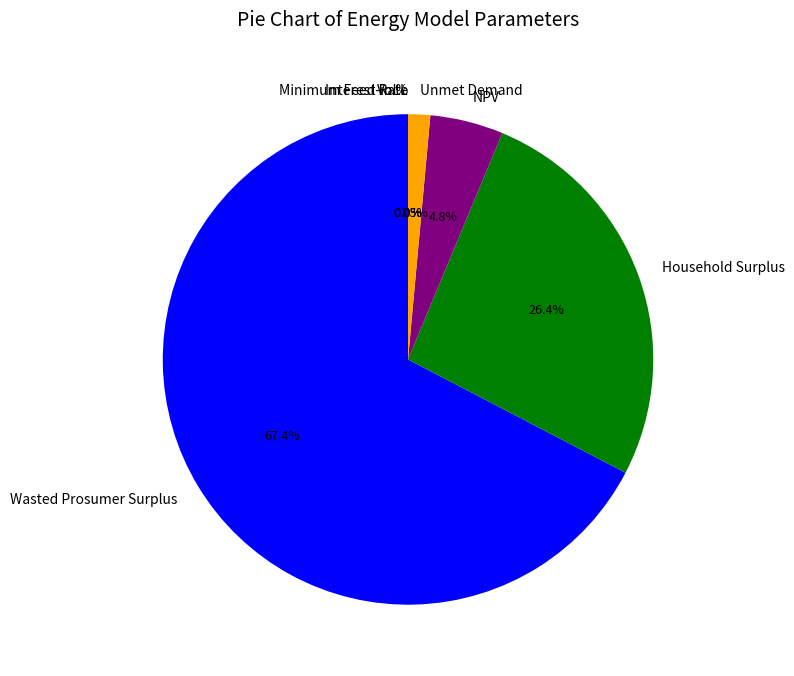

Is it true that Wasted Prosumer Surplus is 67% of the pie?

True